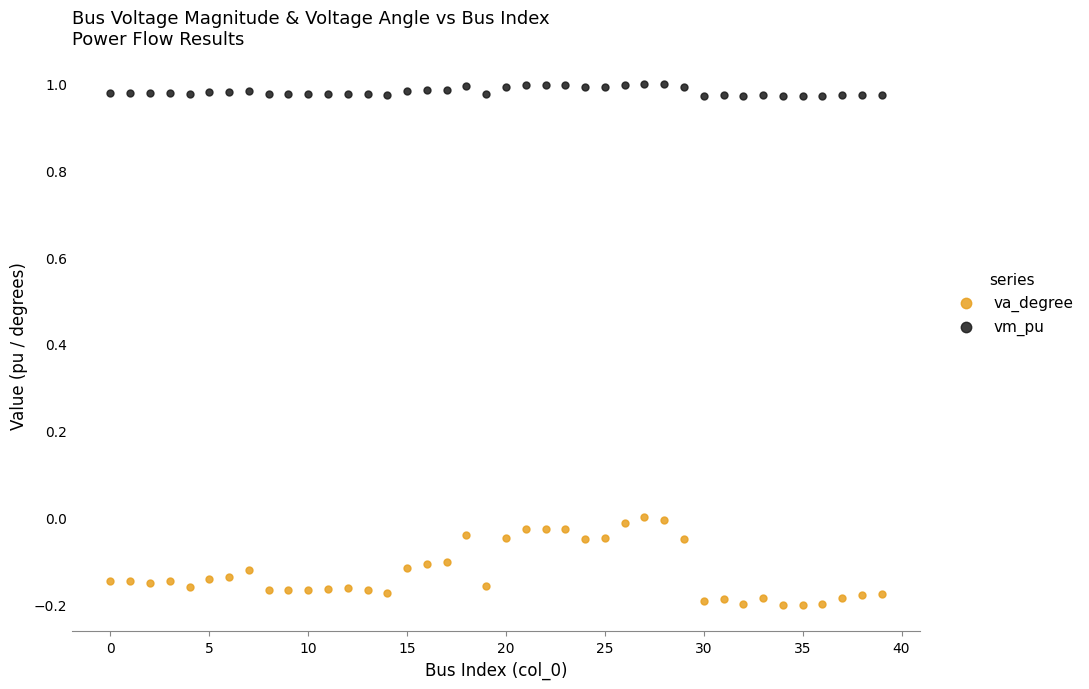

Which series reaches the minimum Y coordinate?

va_degree